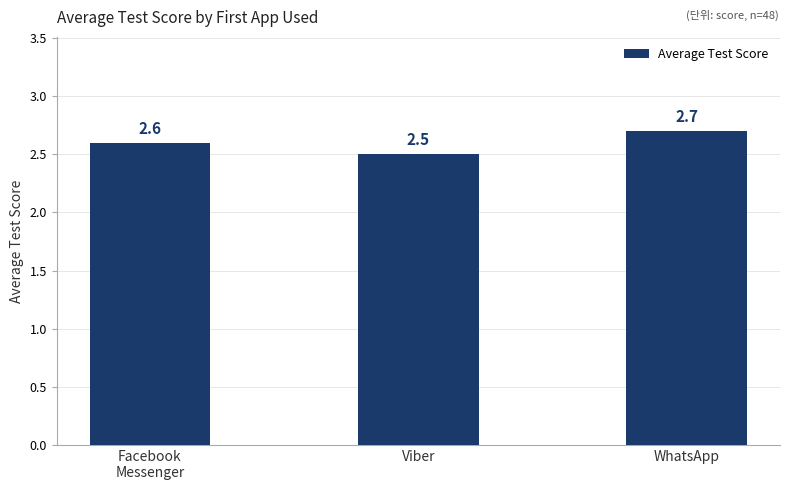

Between Viber and Facebook
Messenger, which is larger?

Facebook
Messenger